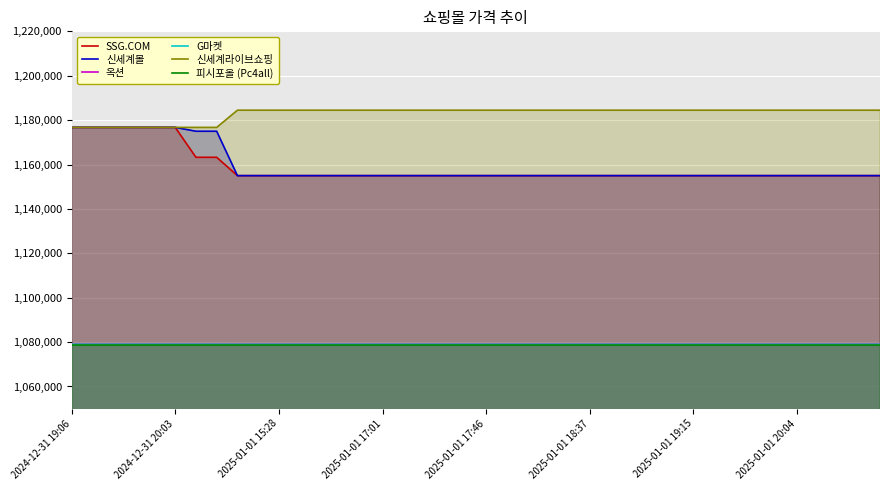

Between 2024-12-31 20:03 and 2024-12-31 19:06, which is larger?

2024-12-31 20:03